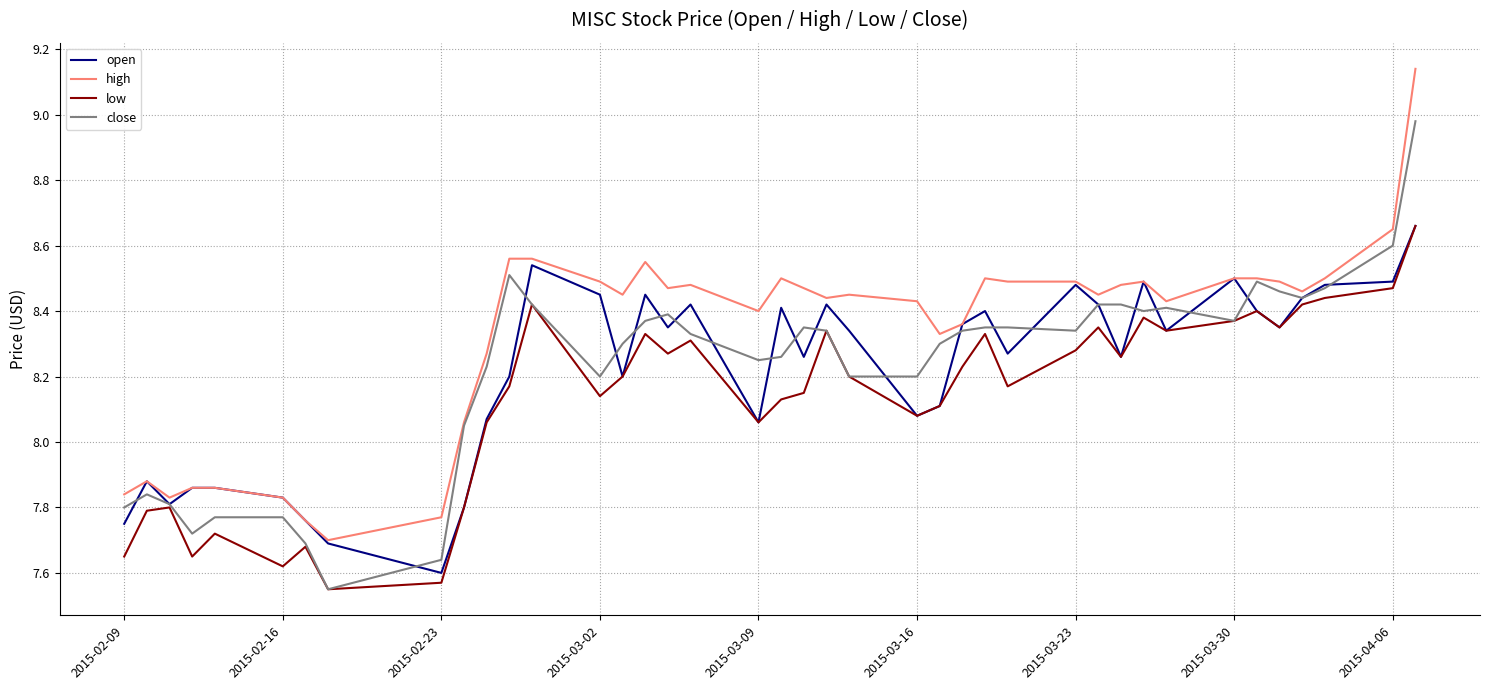

Which series has the largest total across all categories?

high